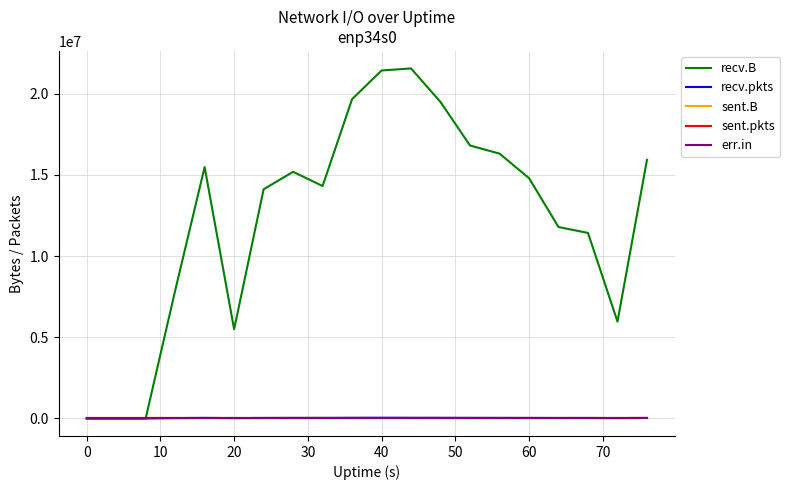

Is this an area chart (filled region under the line)?

No